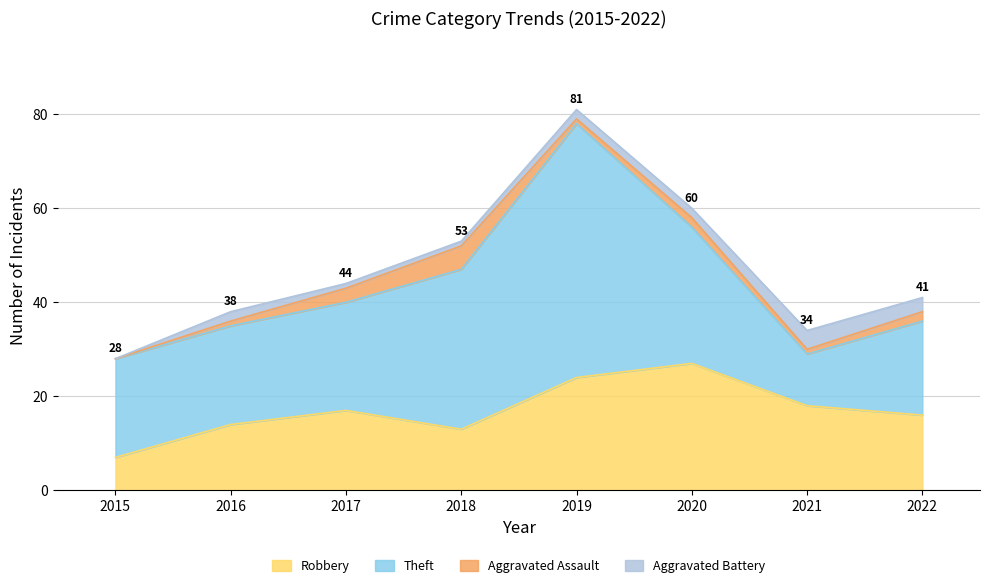

Which series changed the most between 2015 and 2016?

Robbery